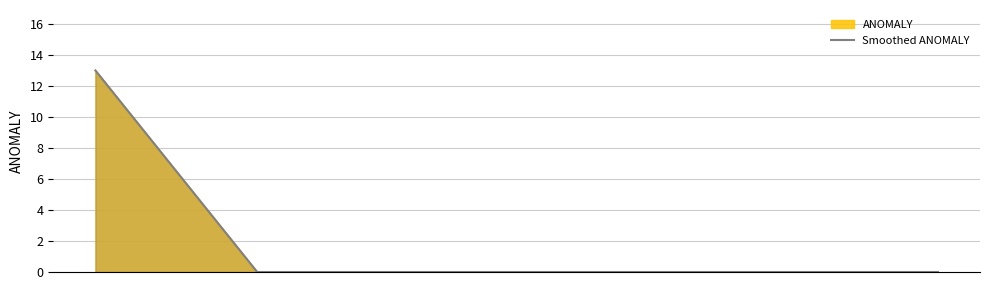

How many values are above zero?

1